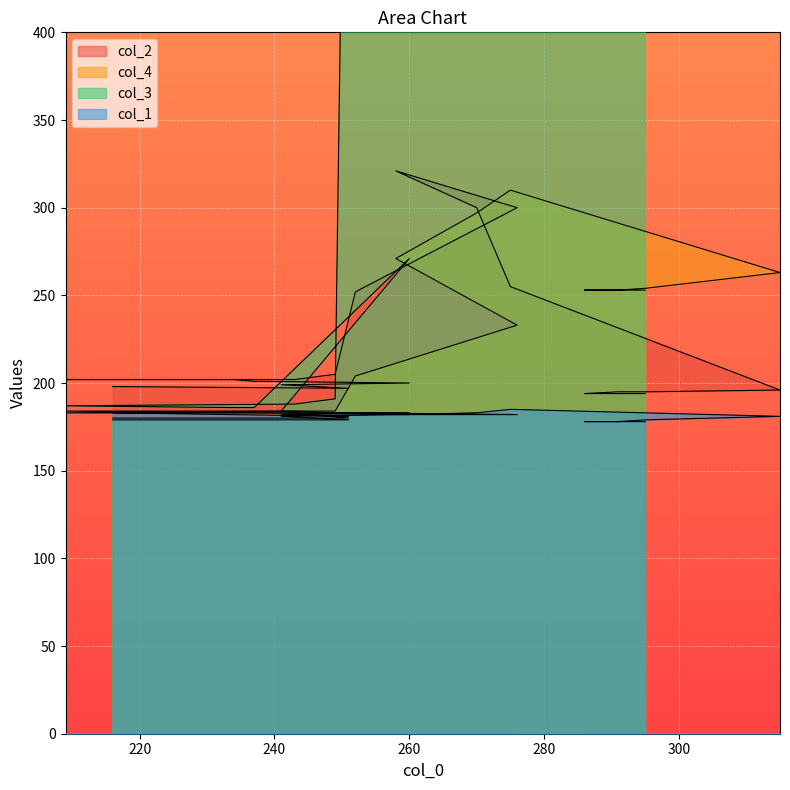

True or false: col_1 and col_4 cross at least once.

False